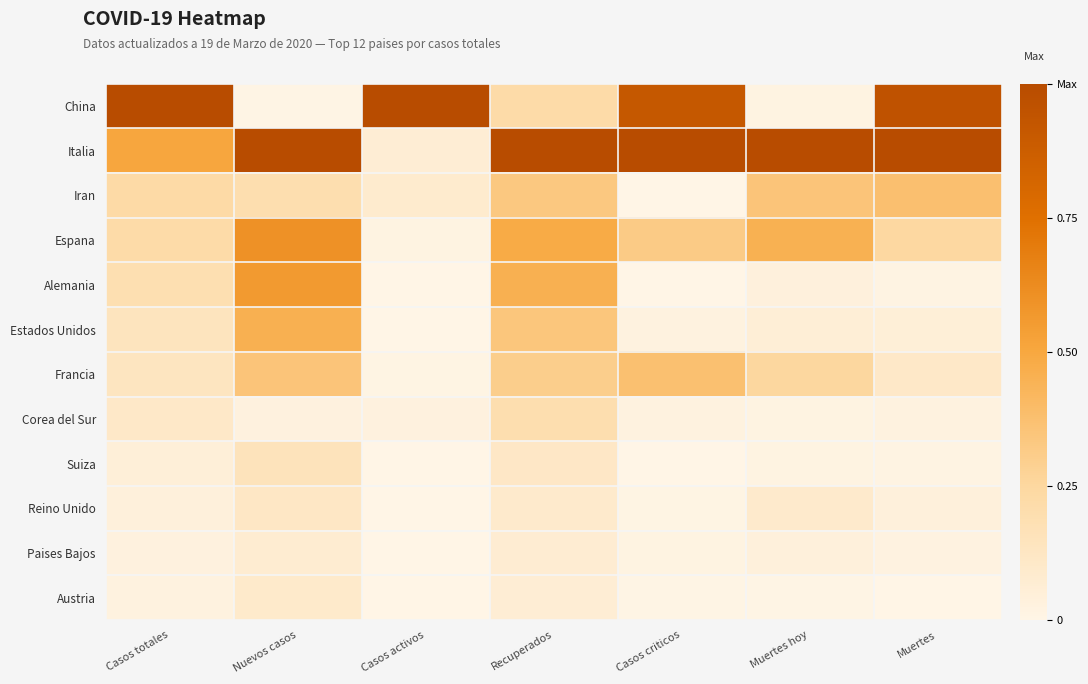

At which category is the sum across all series the highest?

Recuperados